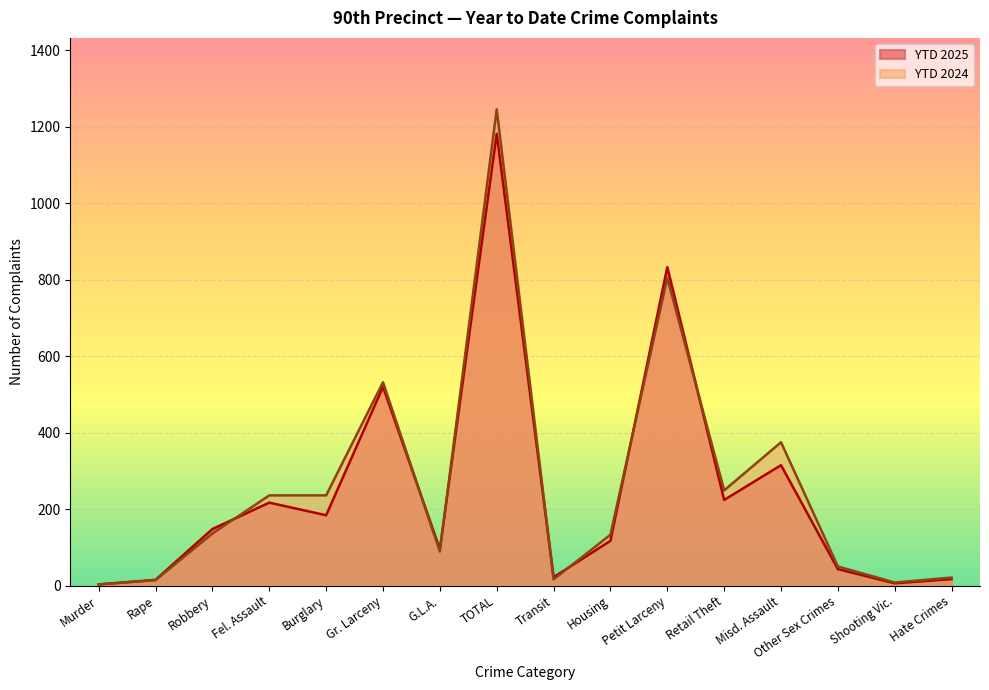

Where is the first local minimum for YTD 2025?

Burglary